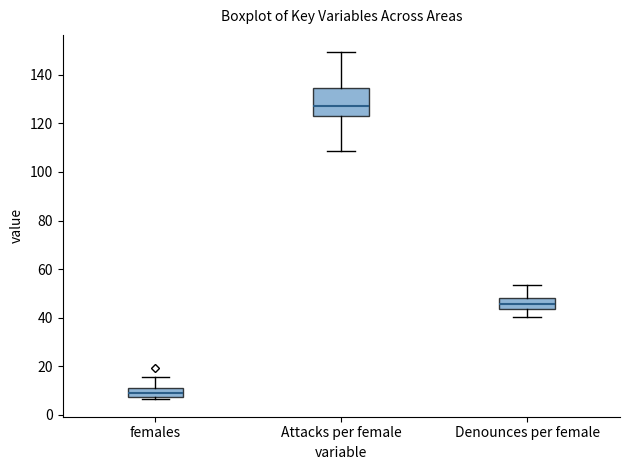

Which box's median line is the highest?

Attacks per female